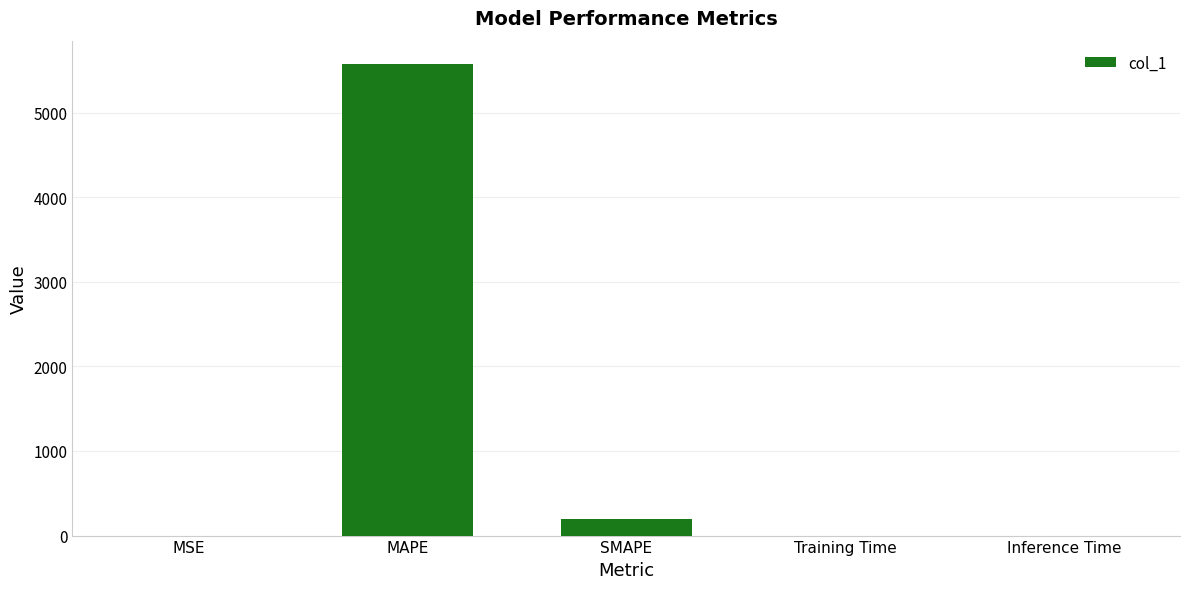

Where is the data nearest to the value 2785?

SMAPE